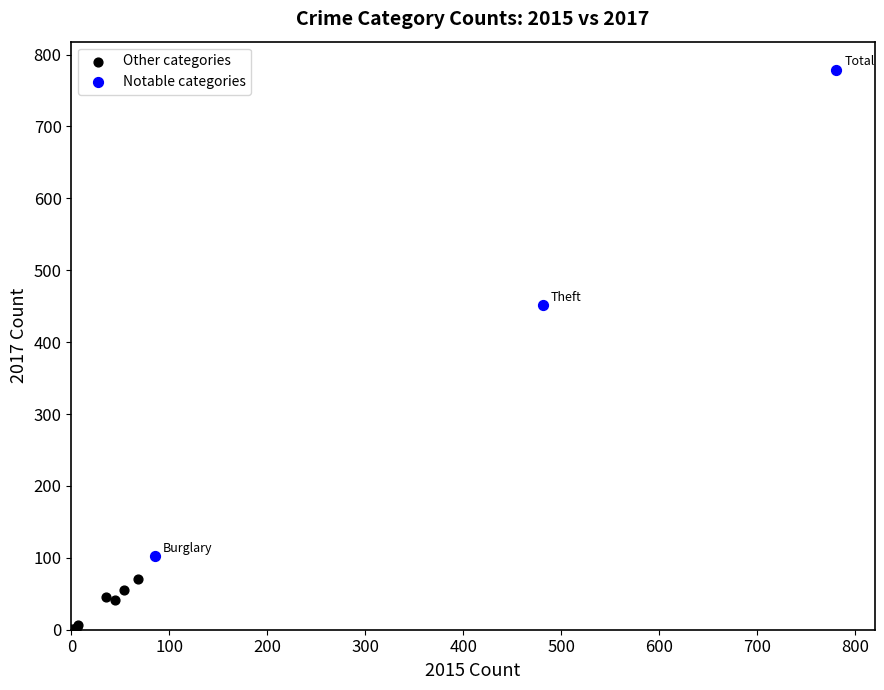

Which series has the largest Y range (max minus min)?

Notable categories